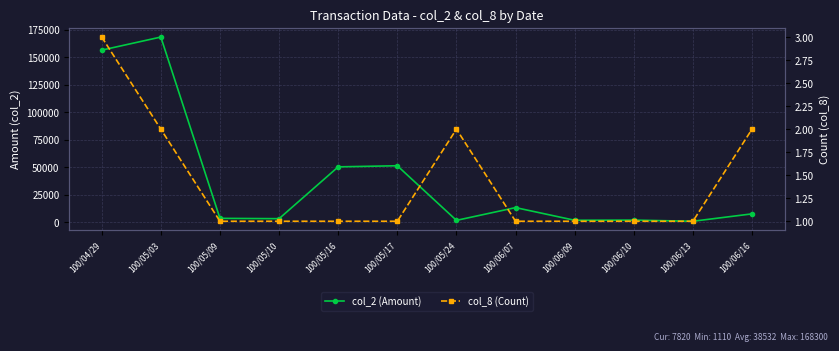

How many categories are shown in the chart?

12